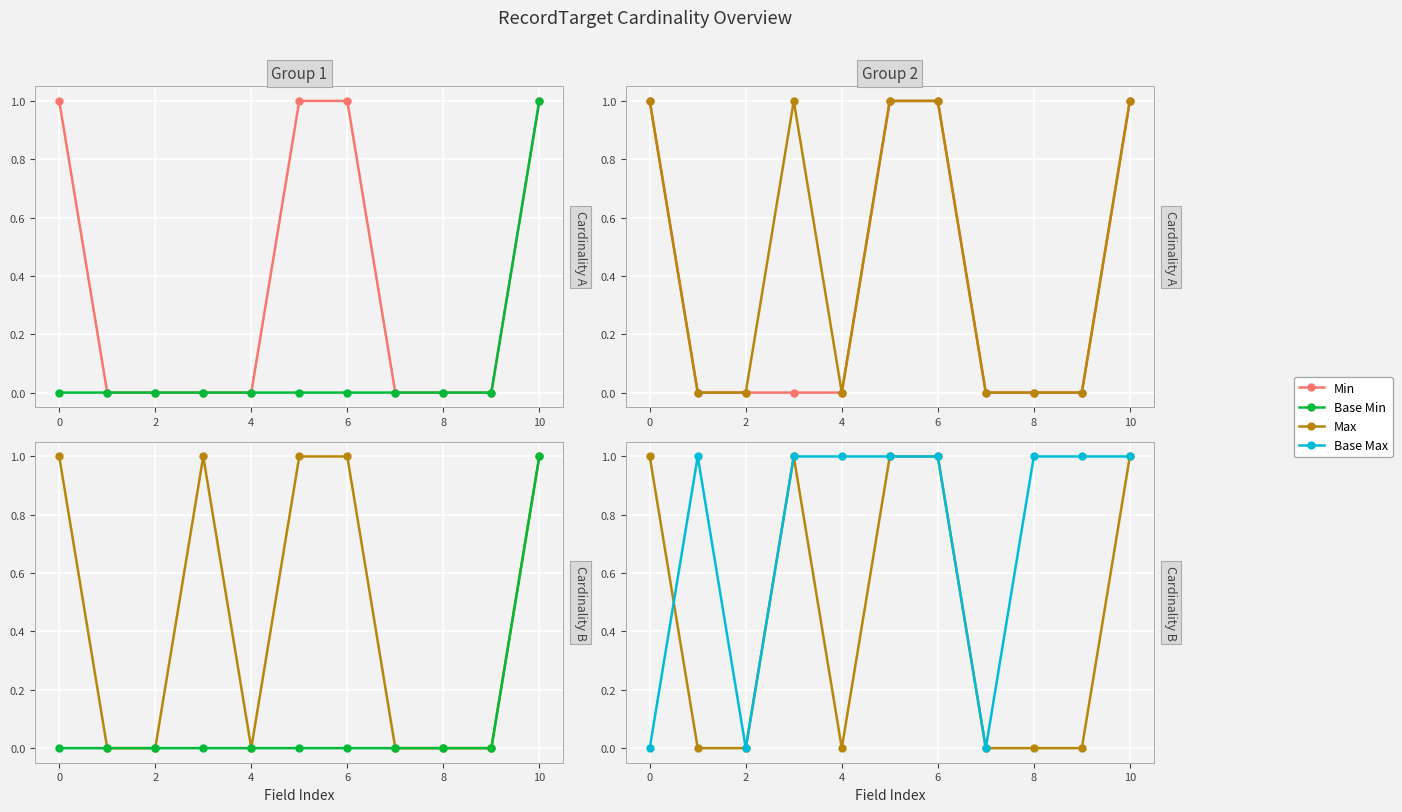

What is the label of the 10th point from the left?

9